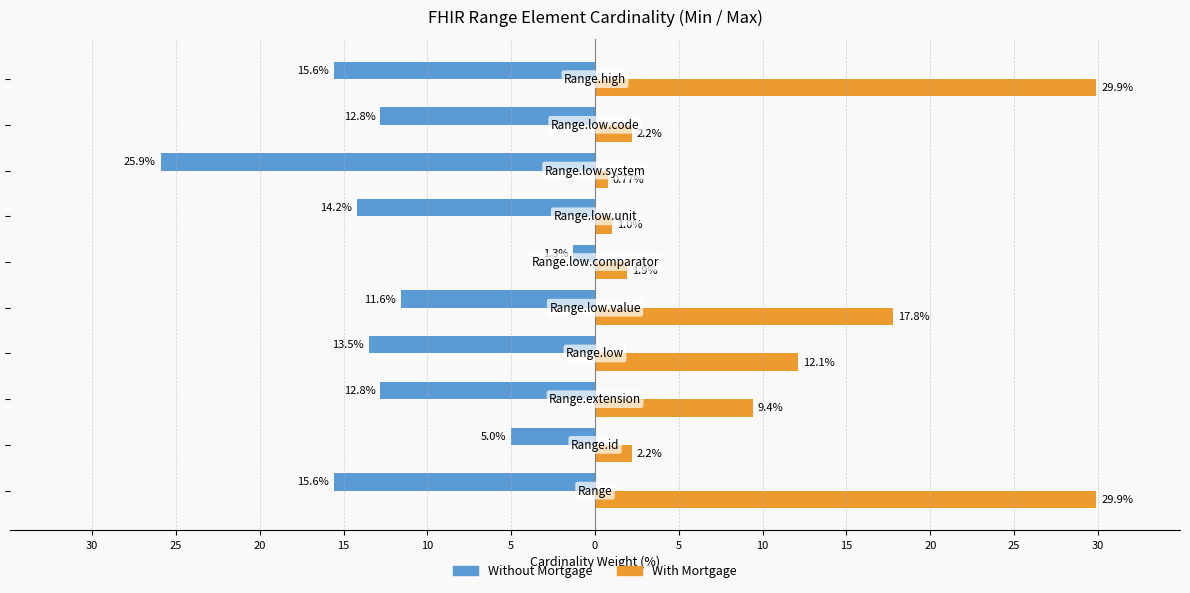

What are all the series names shown in the legend?

Without Mortgage, With Mortgage